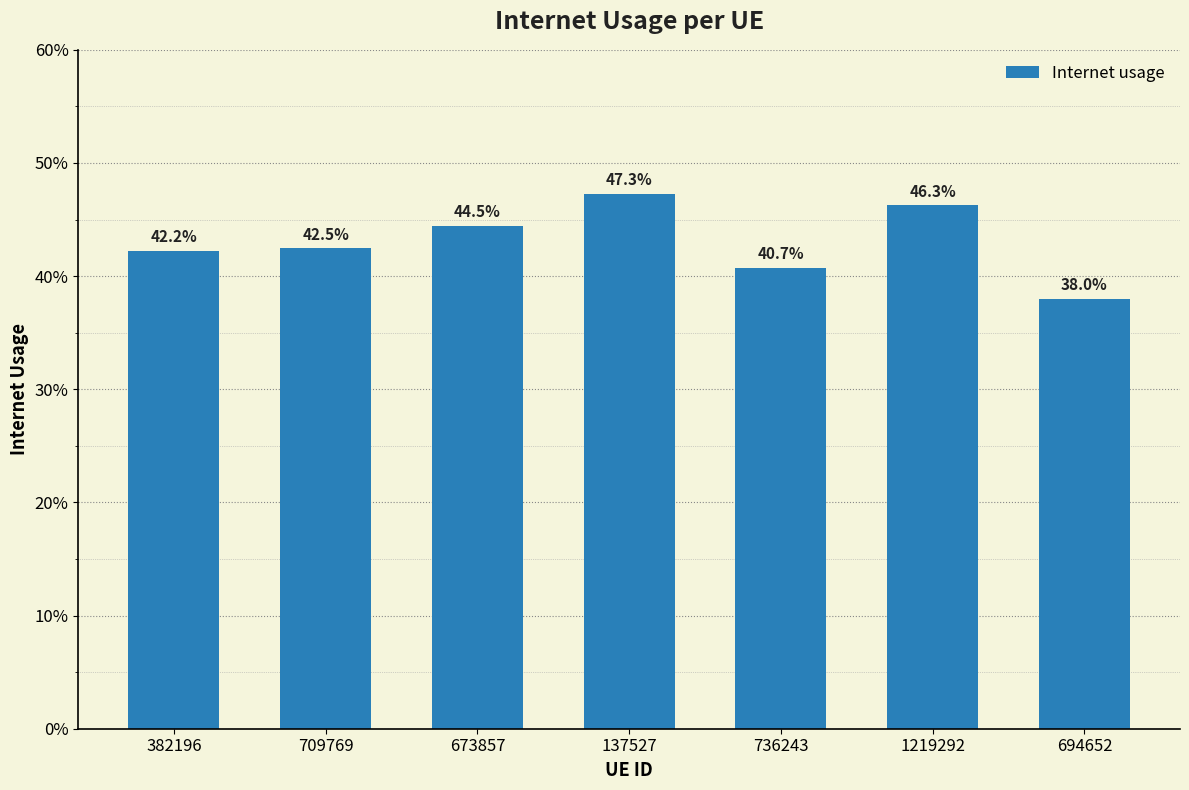

What is the label of the 7th bar from the right?

382196